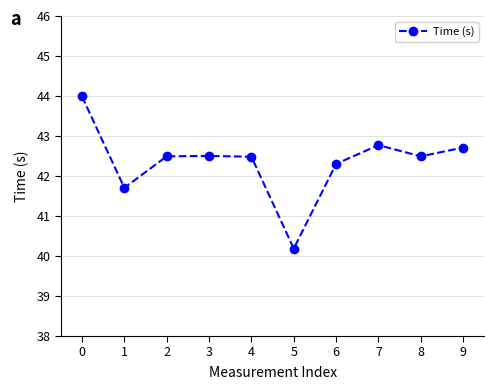

Which has a higher value, 6 or 2?

2